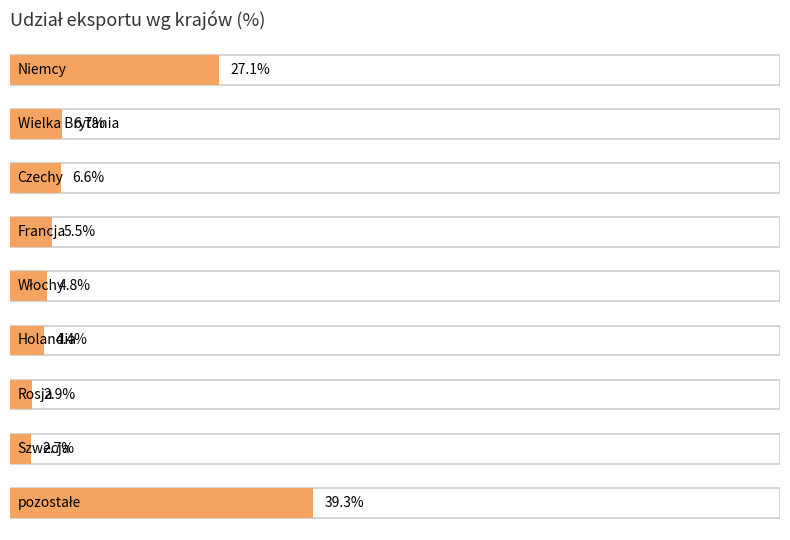

The value at Rosja is 2.9. True or false?

True